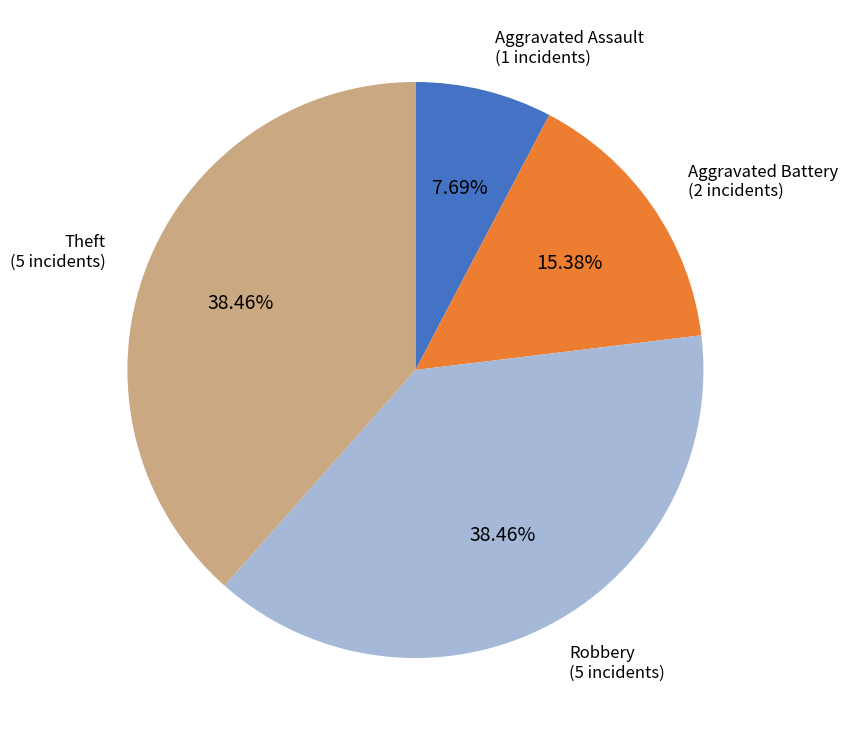

Does any single category account for the majority?

No